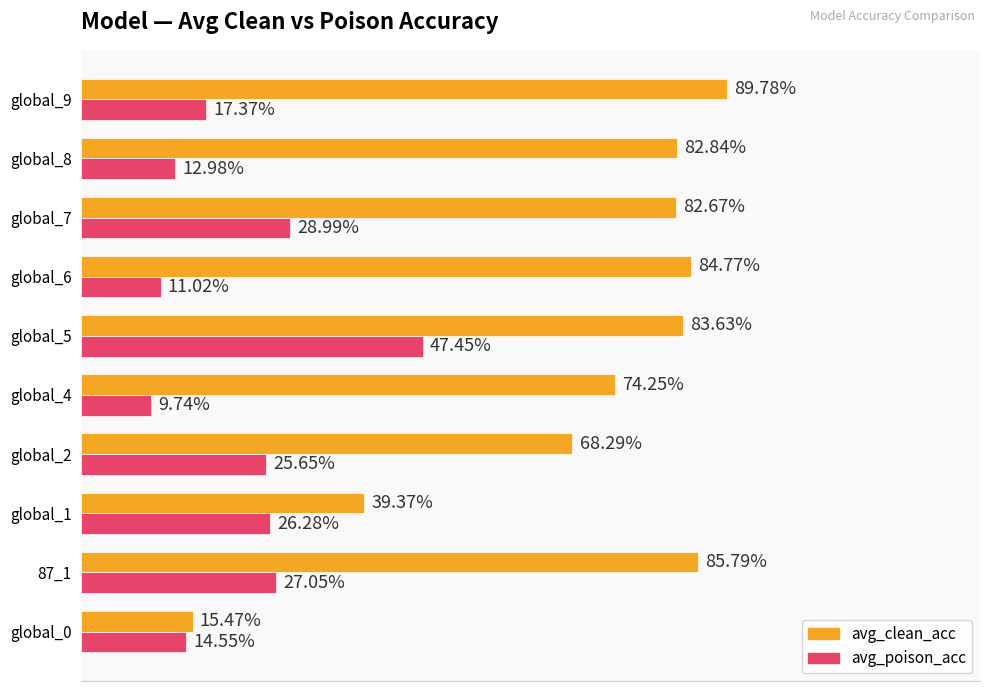

Reading left to right, what are all the values shown in this chart?

avg_clean_acc: 0.2	0.9	0.4	0.7	0.7	0.8	0.8	0.8	0.8	0.9
avg_poison_acc: 0.1	0.3	0.3	0.3	0.1	0.5	0.1	0.3	0.1	0.2